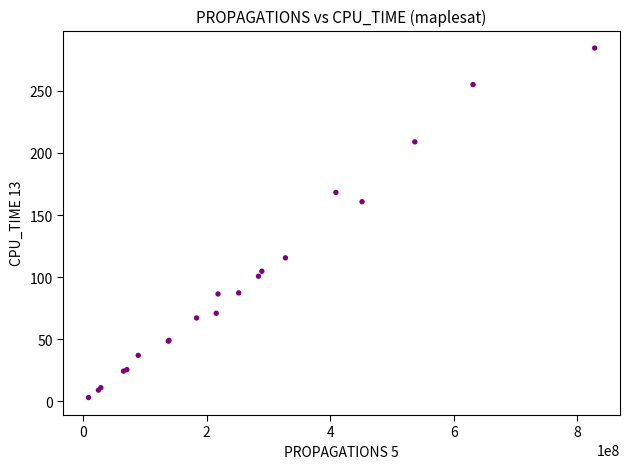

What Y value in the scatter plot is closest to 143?

160.7